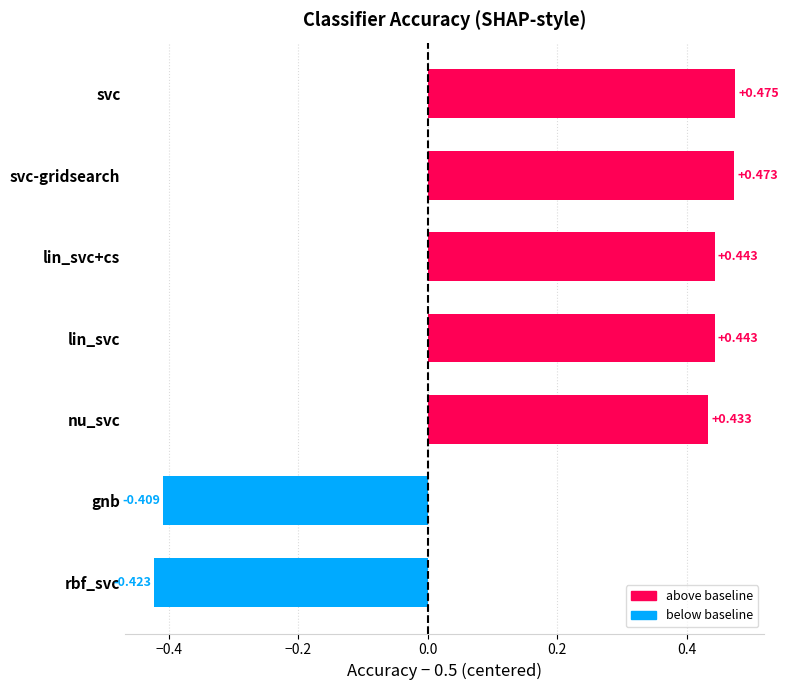

At which category does the chart reach its peak across all series?

svc